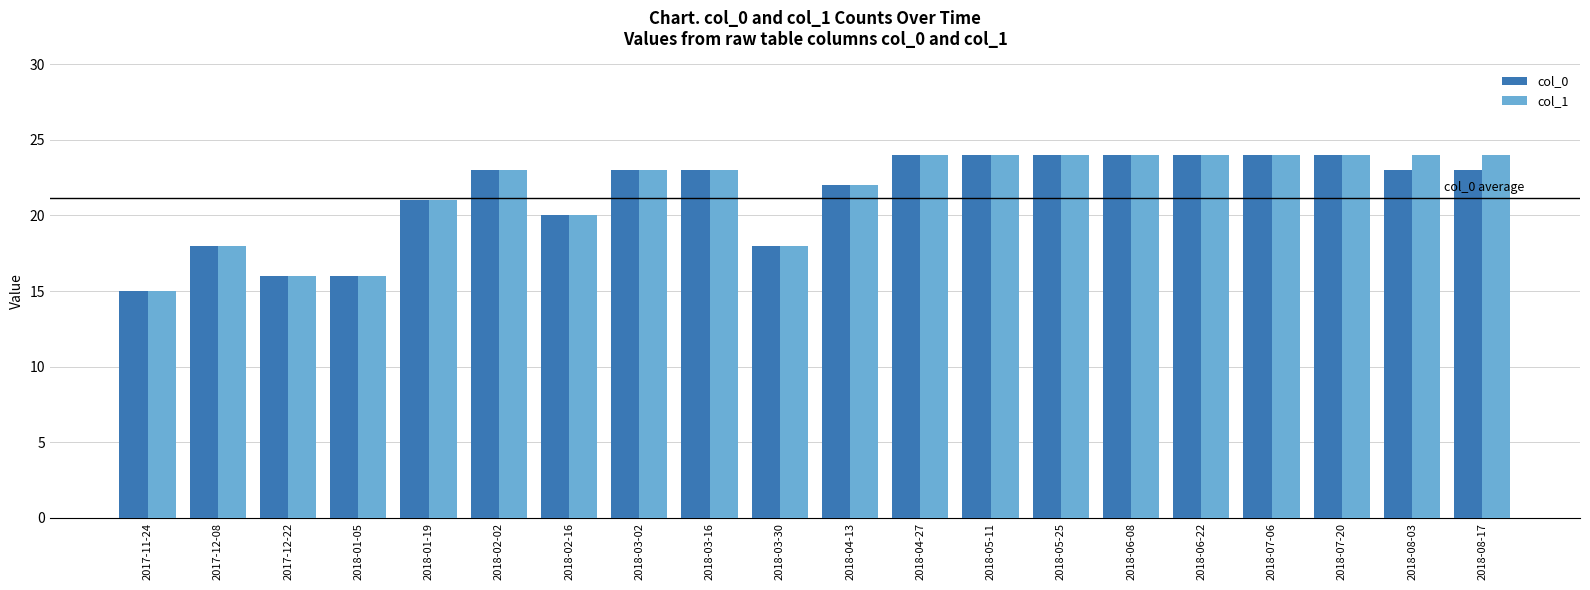

How many col_1 values are between 20 and 24?

15